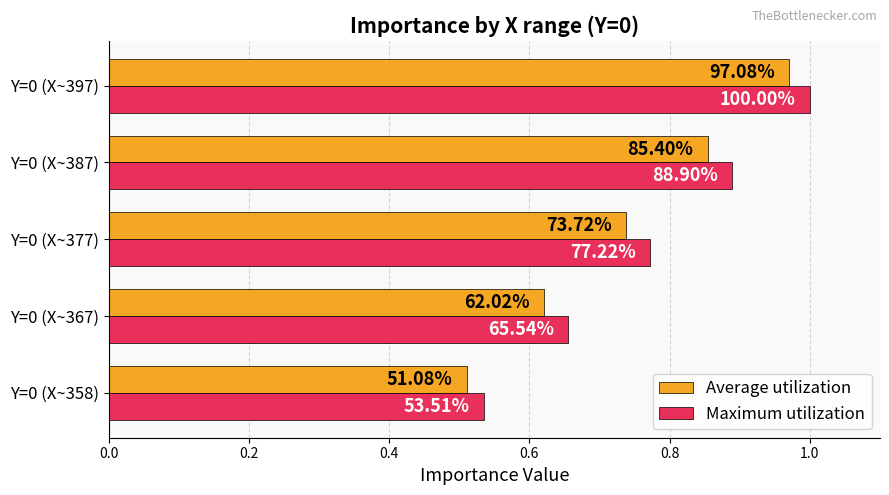

What is the minimum value for Maximum utilization?

0.5